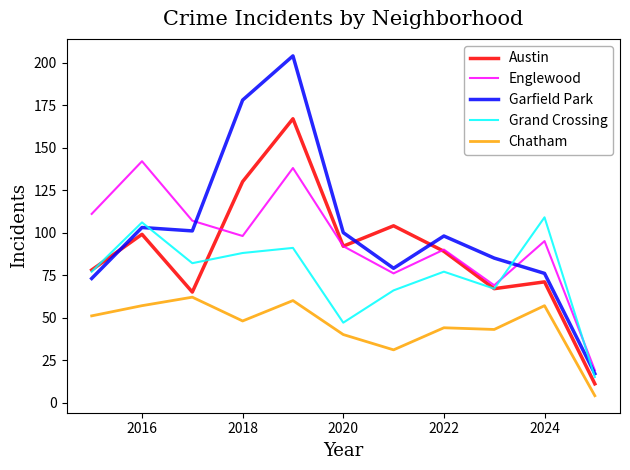

Which series has the widest spread of values?

Garfield Park